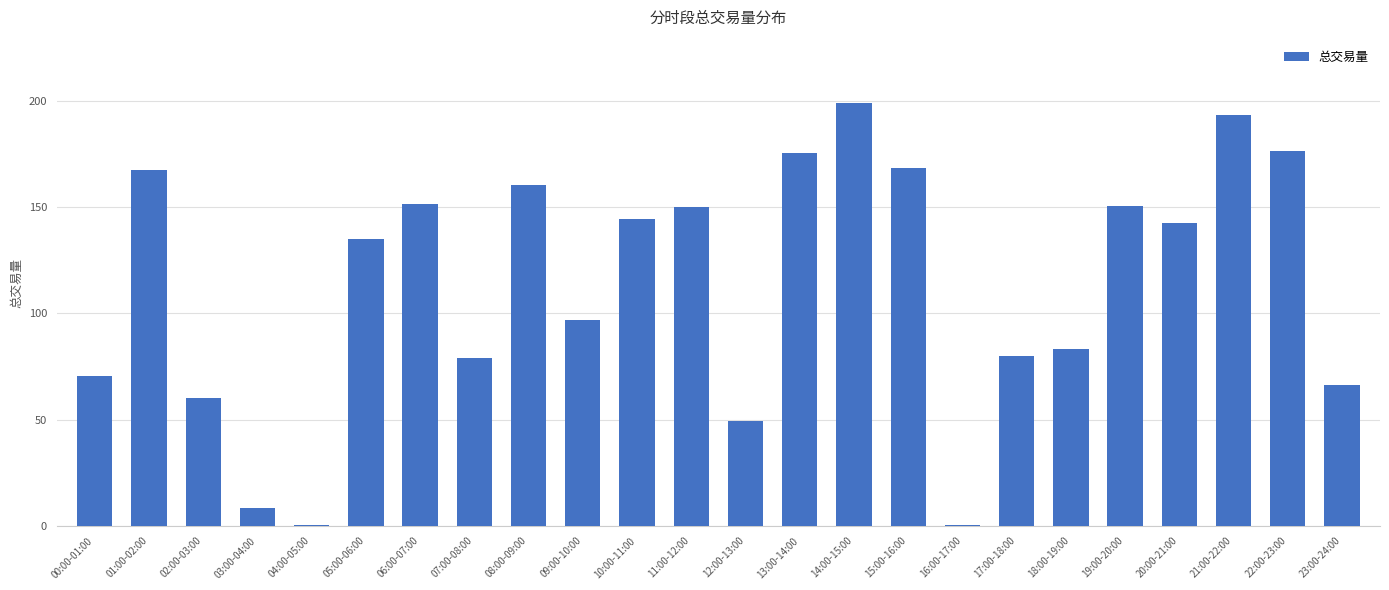

Where is the data nearest to the value 99?

09:00-10:00